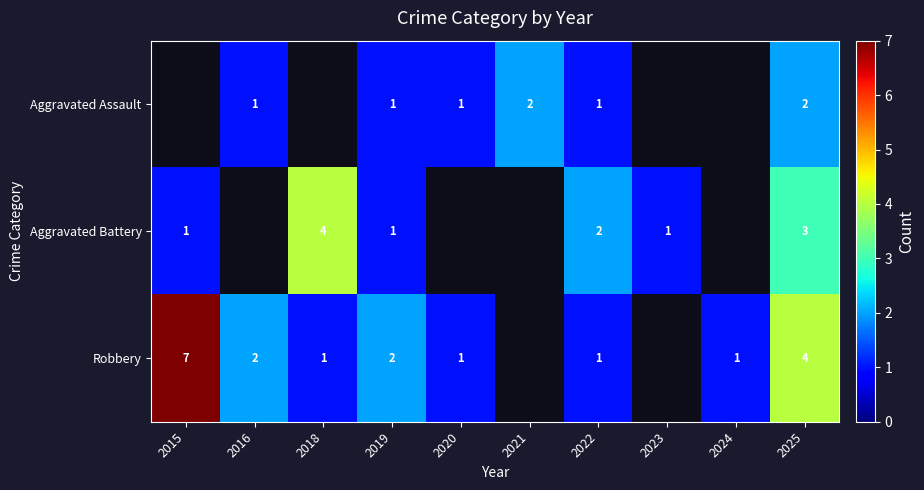

What is the sum of the Robbery values at 2019 and 2016?

4